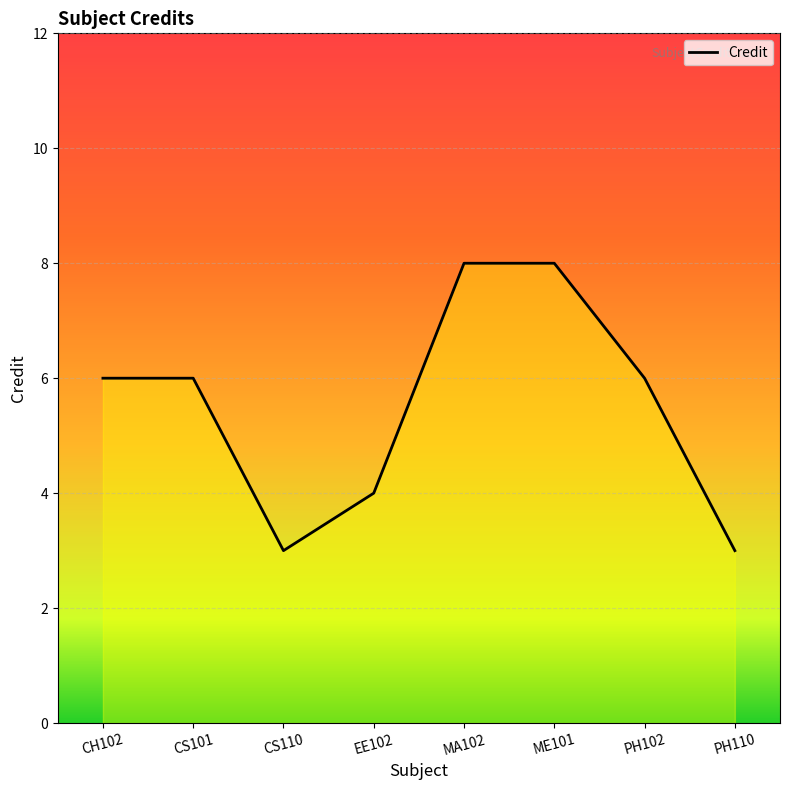

True or false: the data has more than 2 interior local peaks.

False